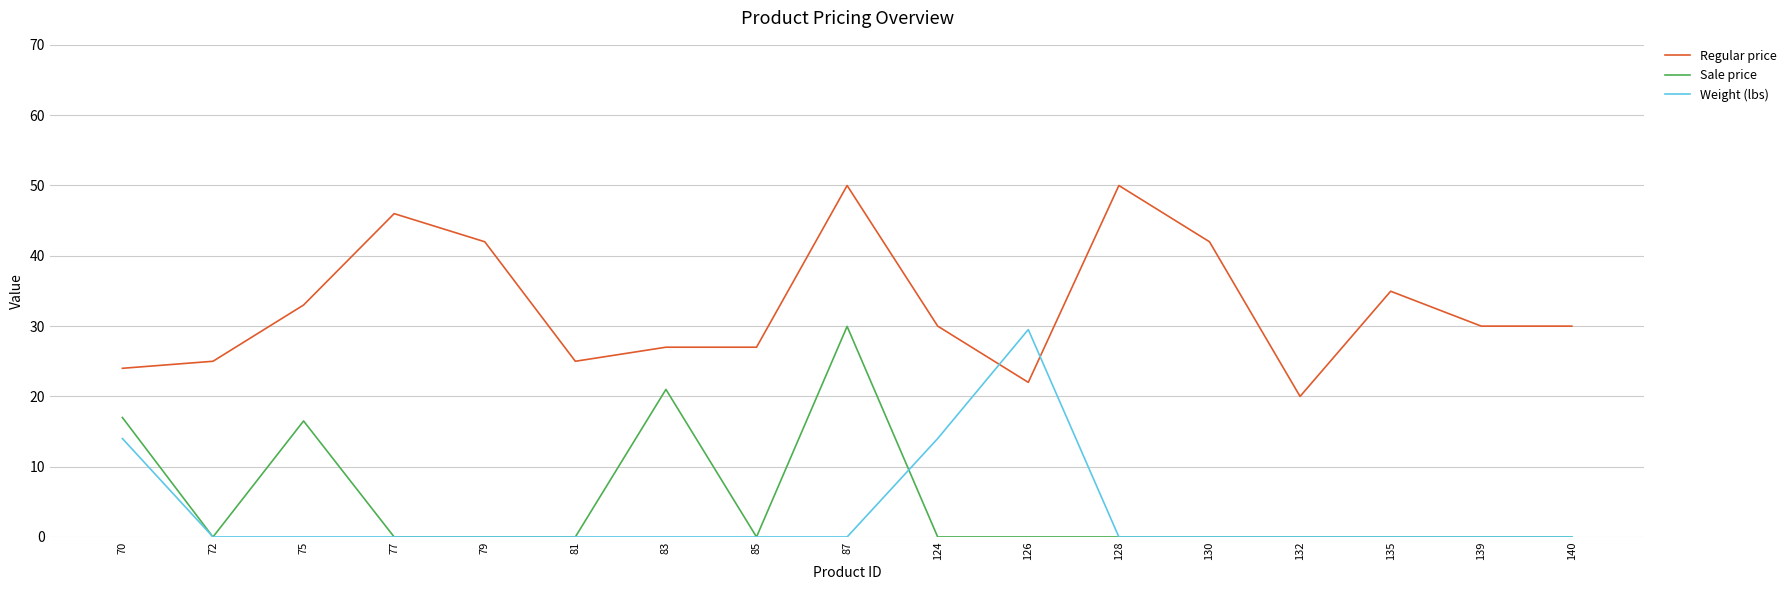

Is the value of Weight (lbs) at 83 greater than the value of Sale price at 83?

No